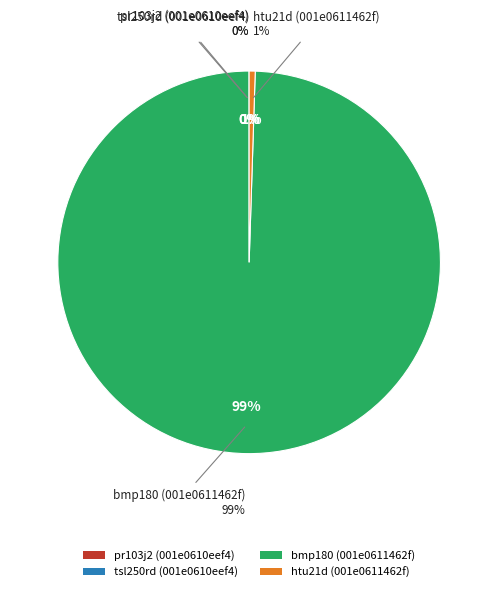

To the nearest percent, what is the average slice percentage?

25%